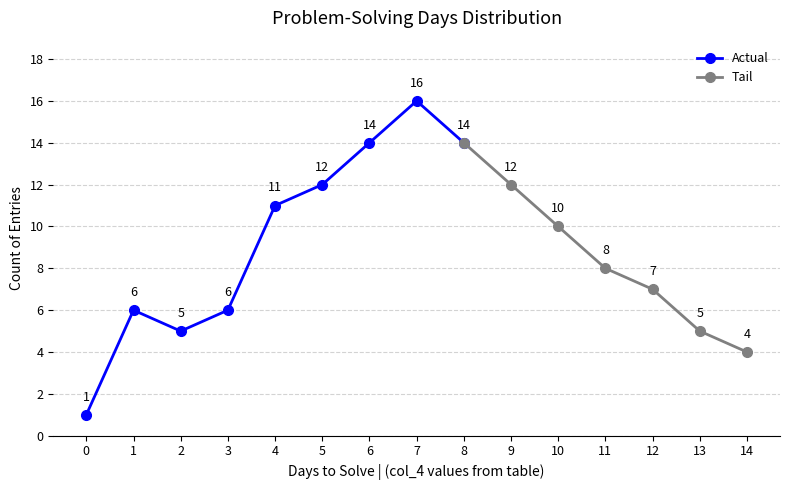

Does the chart have visible grid lines?

Yes